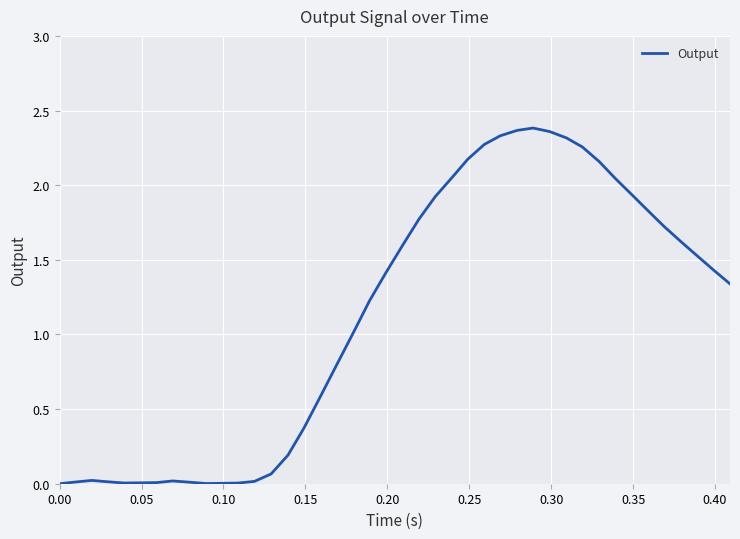

Does the chart have visible grid lines?

Yes